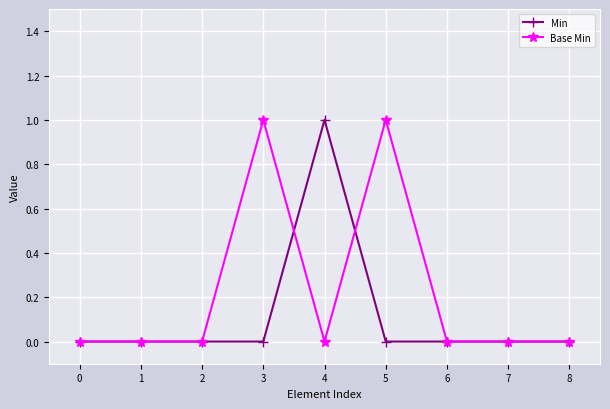

The Base Min series shows 0 at 7. True or false?

True